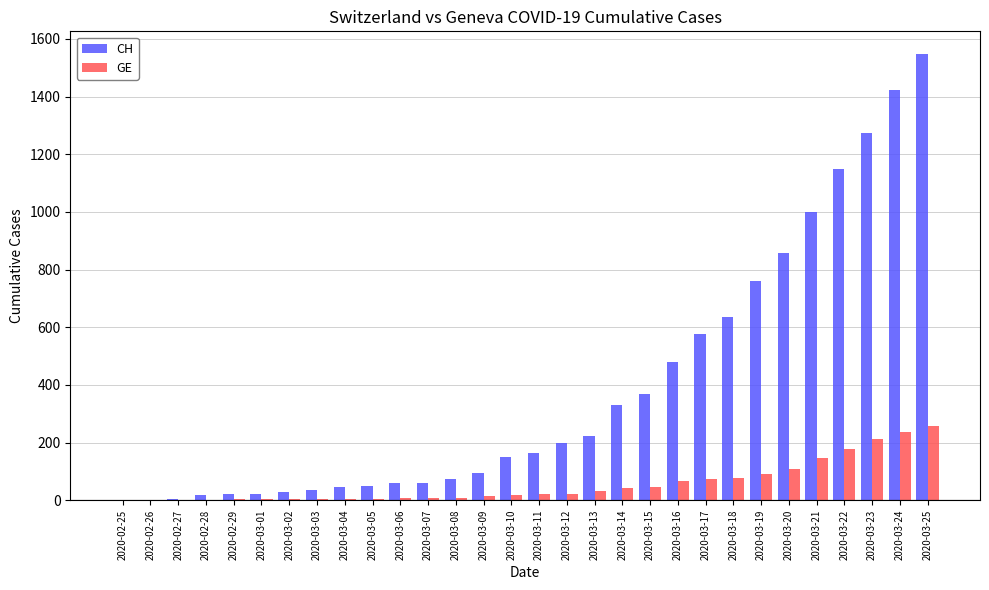

What is the difference between the CH values at 2020-02-25 and 2020-03-18?

637